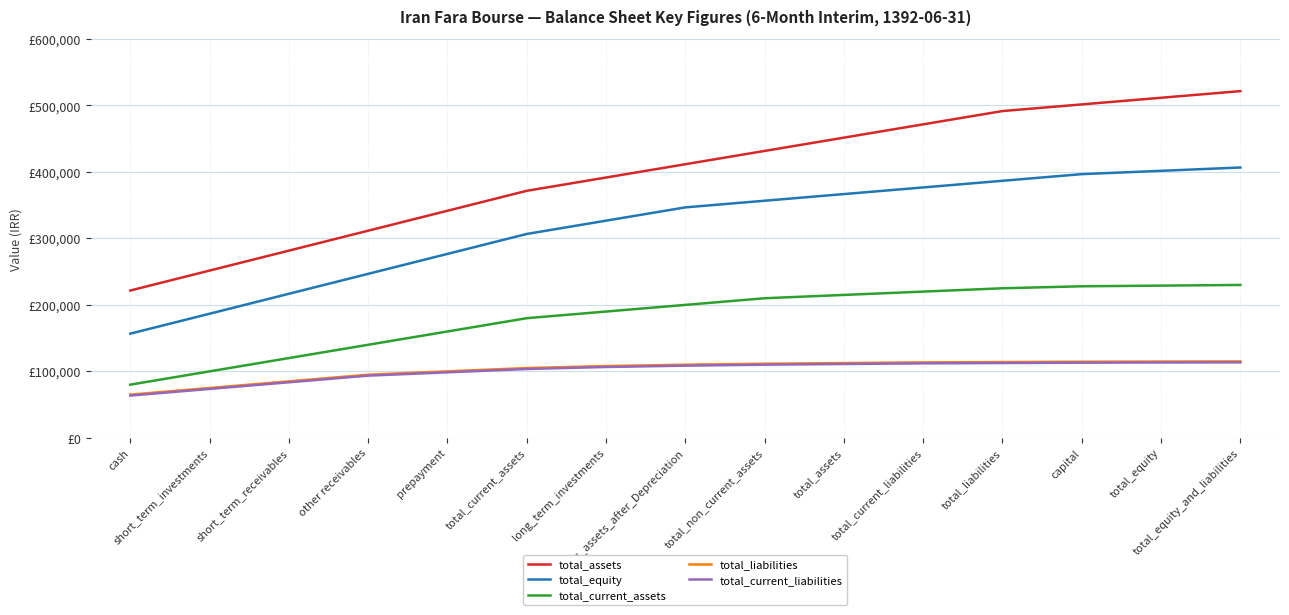

What is the lowest value of the total_current_liabilities series?

63490